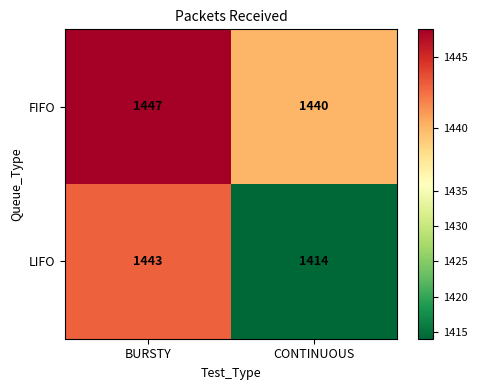

What is the maximum value shown in the chart?

1447